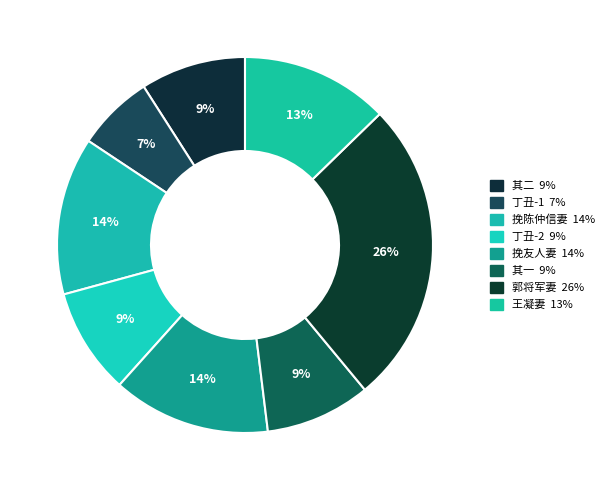

Is there any slice that represents more than half of the pie?

No